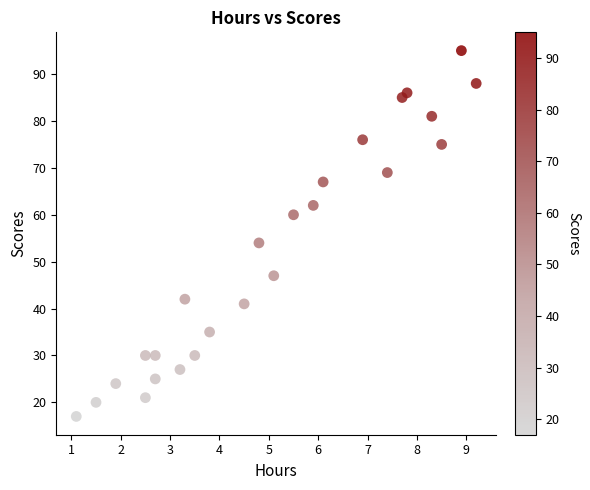

What Y value in the scatter plot is closest to 56?

54